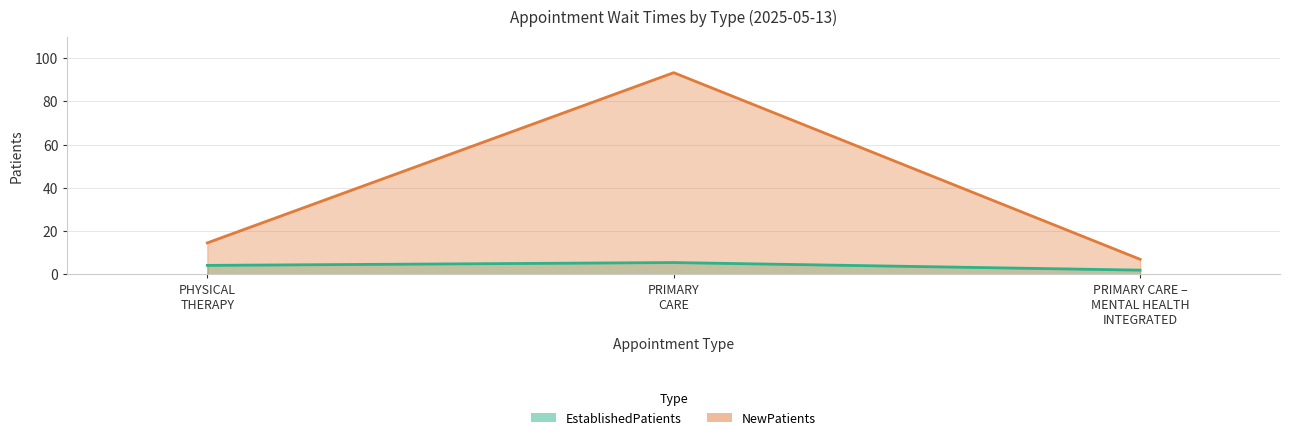

How many lines are shown in the chart?

2